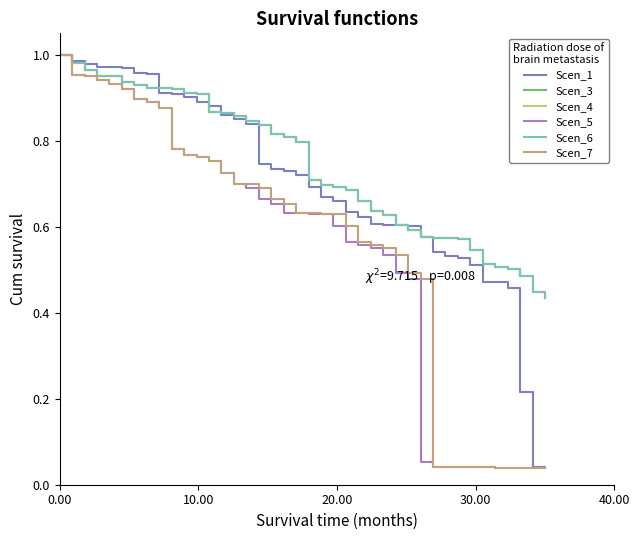

True or false: Scen_7 and Scen_6 cross at least once.

False